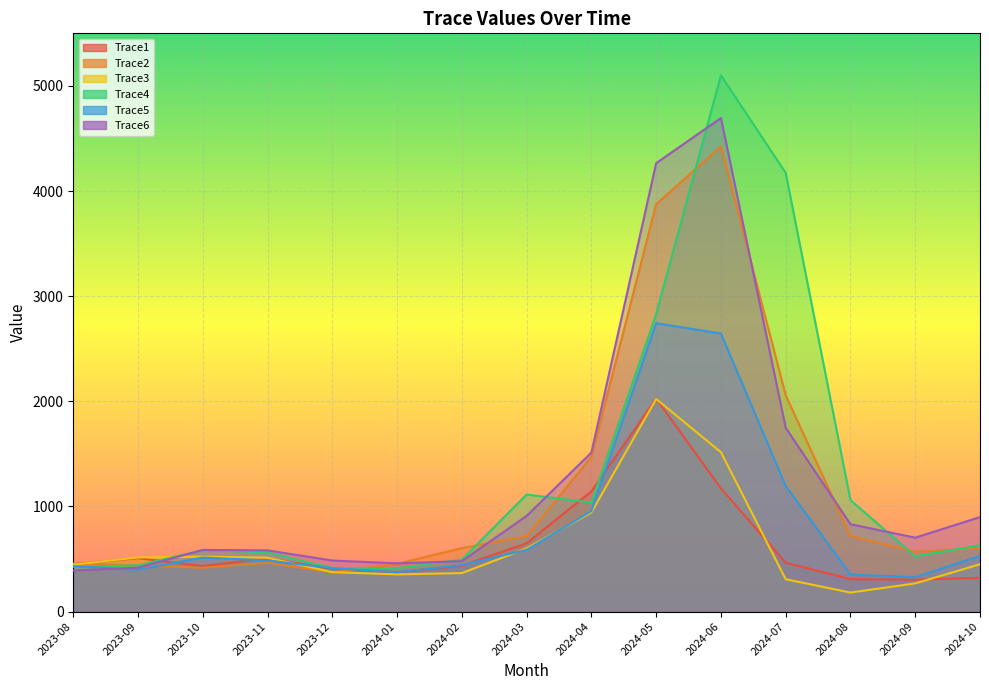

Is the value of Trace3 at 2024-08 greater than the value of Trace6 at 2023-08?

No